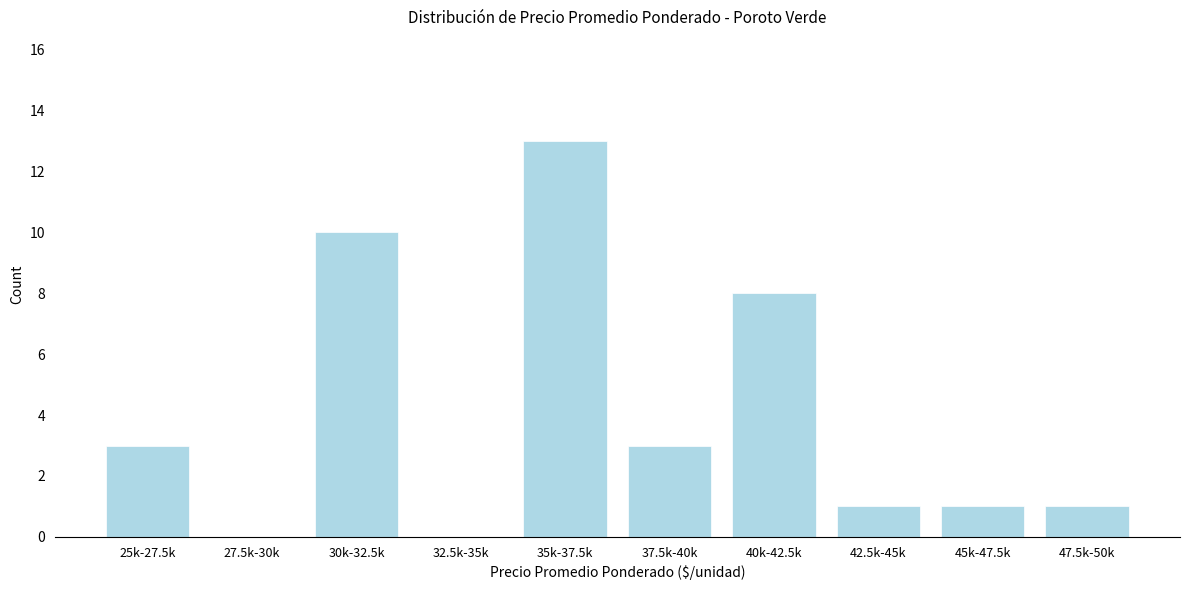

Reading left to right, list all the values displayed in this chart.

25k-27.5k=3	27.5k-30k=0	30k-32.5k=10	32.5k-35k=0	35k-37.5k=13	37.5k-40k=3	40k-42.5k=8	42.5k-45k=1	45k-47.5k=1	47.5k-50k=1